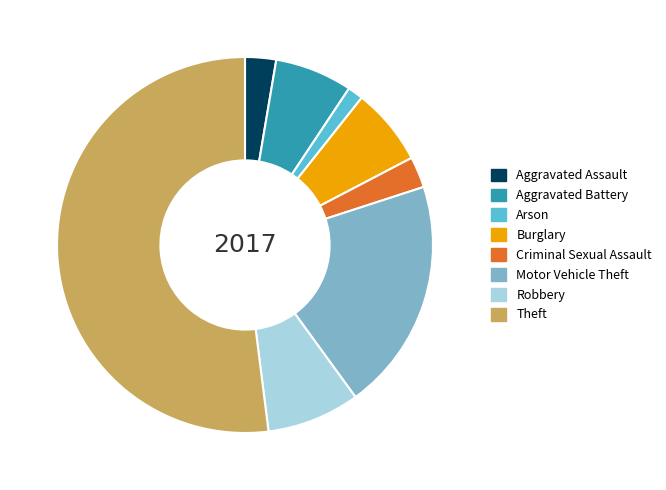

Between Arson and Aggravated Assault, which is larger?

Aggravated Assault